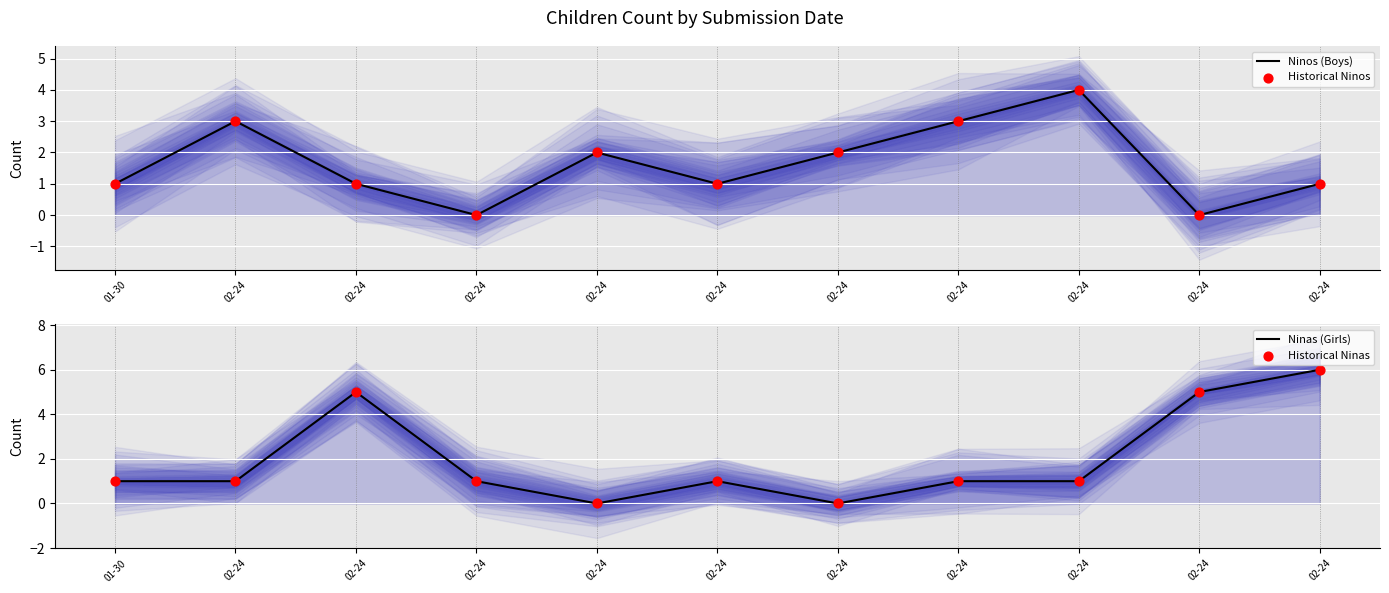

Which series has the largest Y range (max minus min)?

Ninas (Girls)